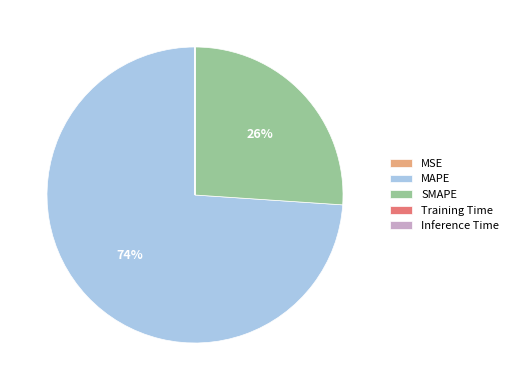

True or false: MAPE accounts for 61% of the total.

False